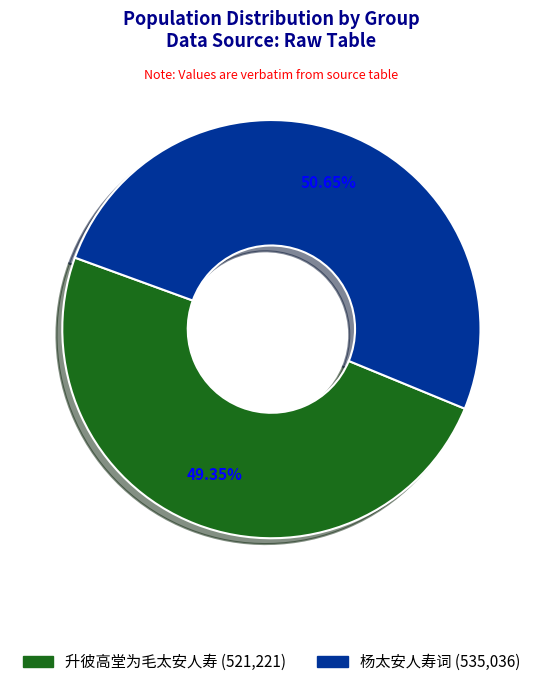

Combined, do 杨太安人寿词 and 升彼高堂为毛太安人寿 account for over 50%?

Yes